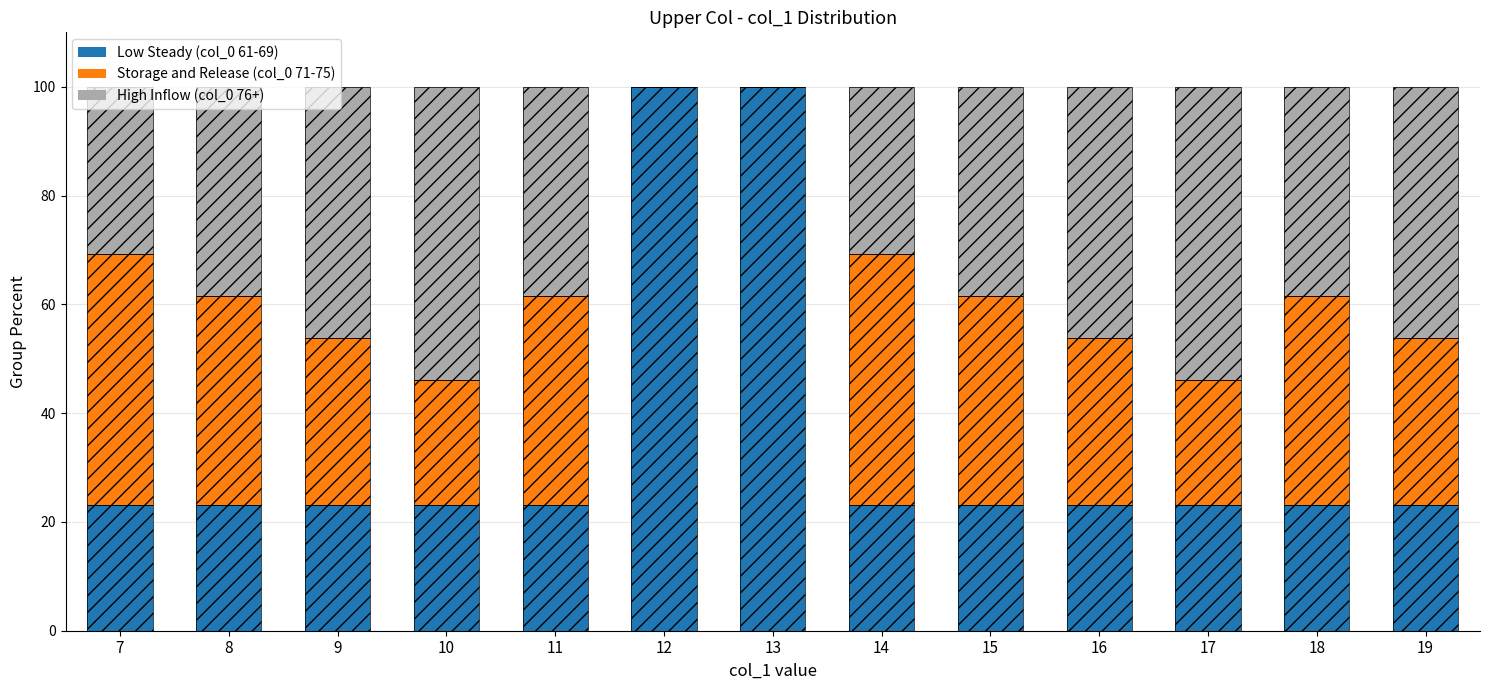

Rank the series by their maximum value, from lowest to highest.

Mid (col_0 ~71-75), High (col_0 ~76+), Low (col_0 ~61-69)